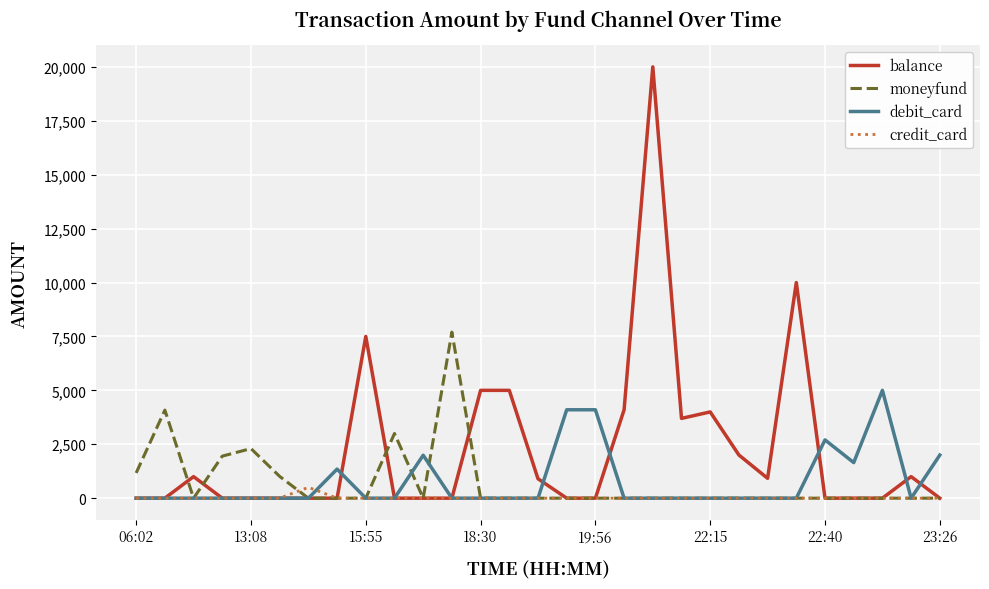

List the series in order of their peak value, highest first.

balance, moneyfund, debit_card, credit_card